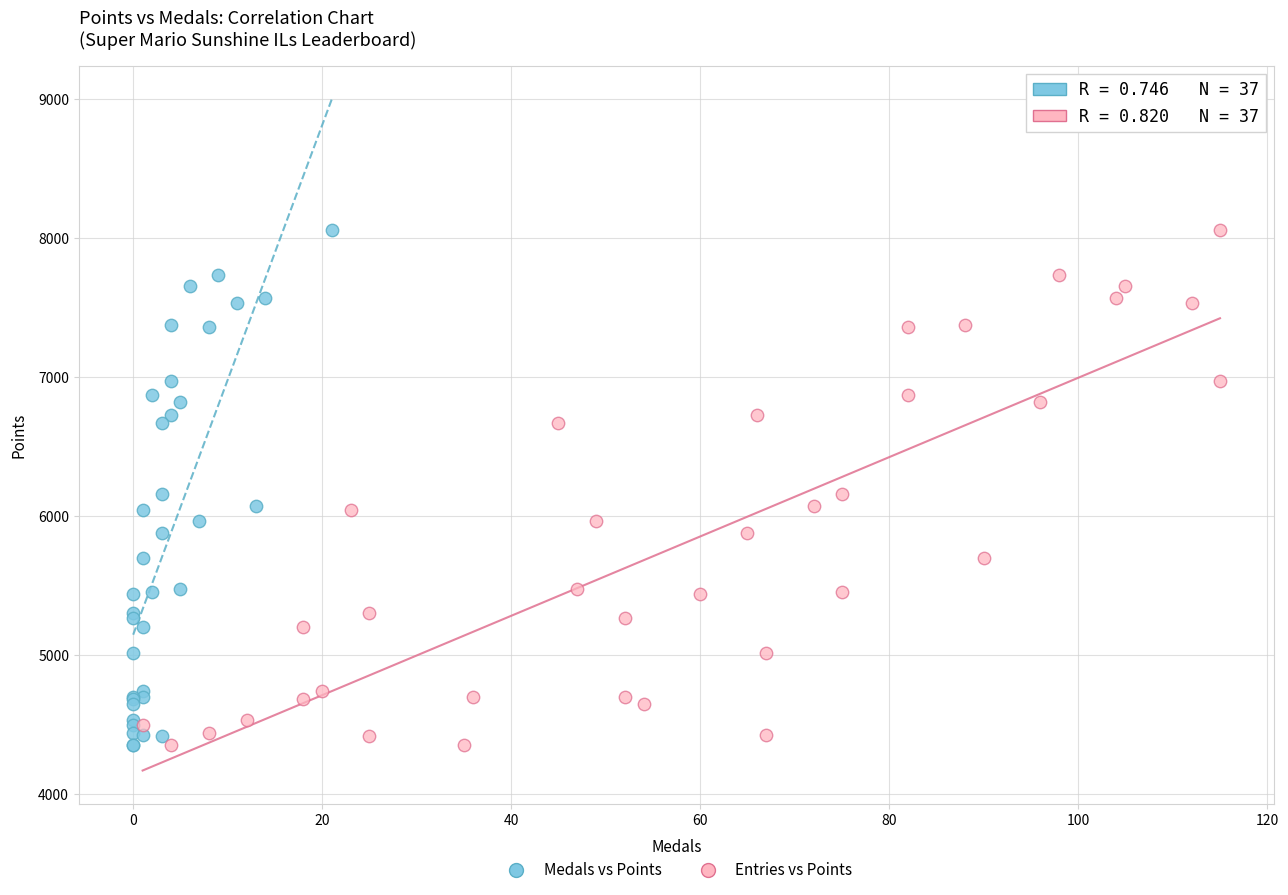

What are all the series names shown in the legend?

Medals vs Points, Entries vs Points